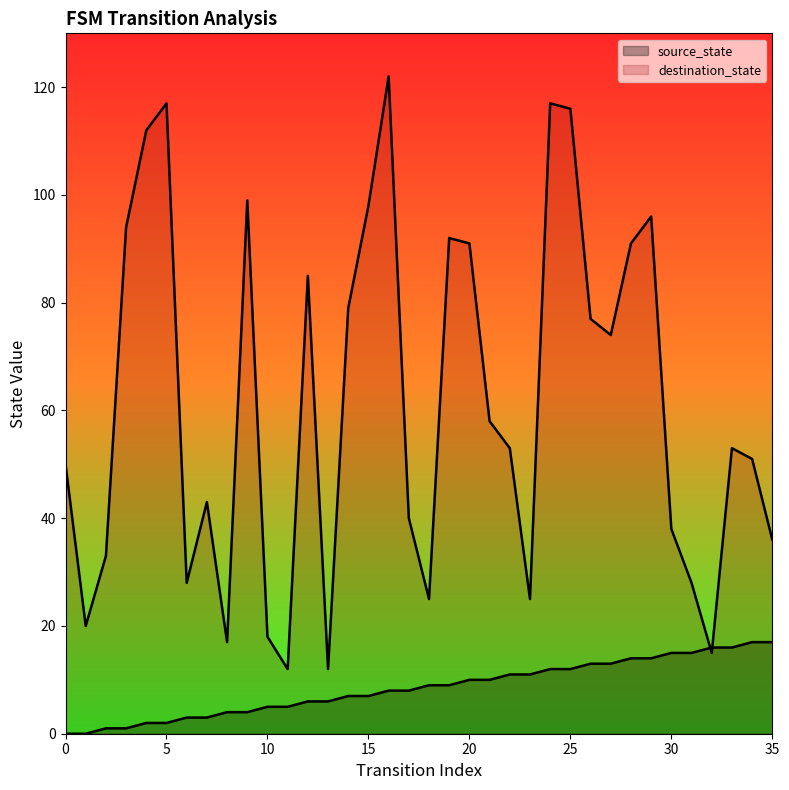

At how many categories does at least one series exceed 11?

36